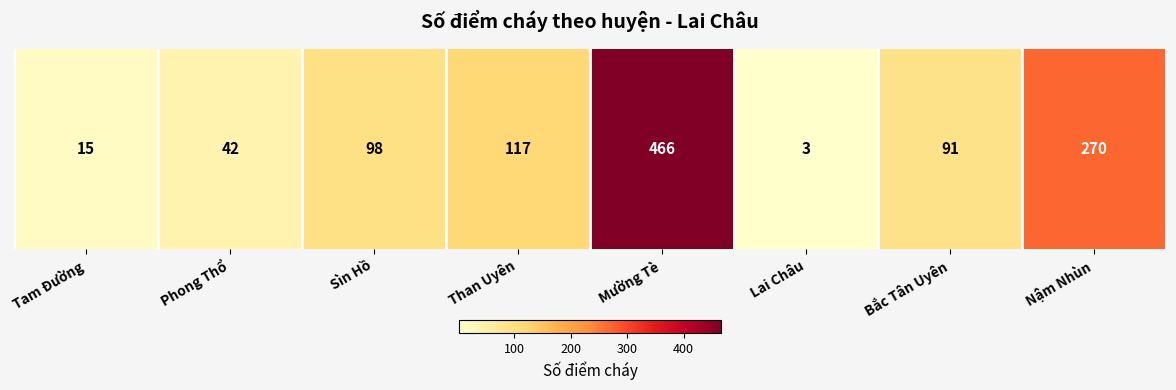

What is the difference between the values at Phong Thổ and Nậm Nhùn?

228